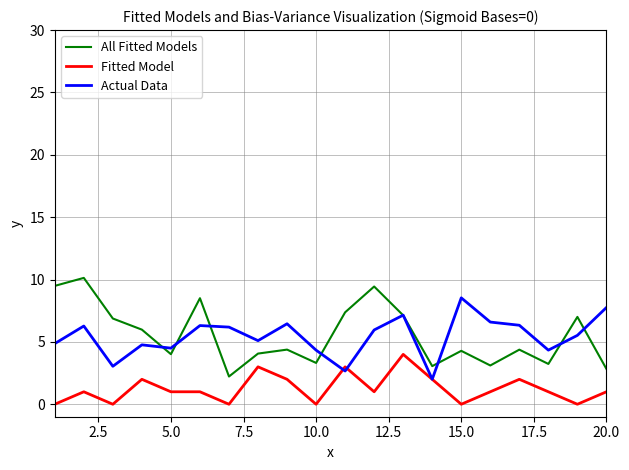

Which series has the largest range (max minus min)?

All Fitted Models